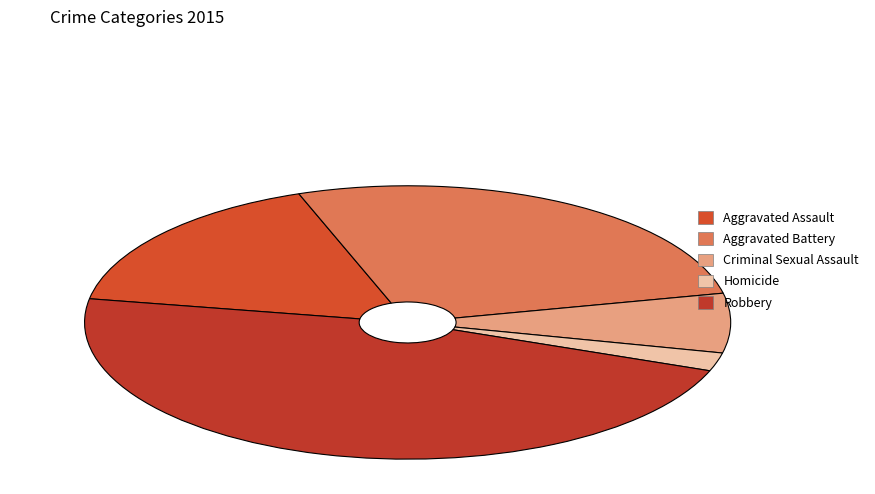

Rank the categories by value from highest to lowest.

Robbery, Aggravated Battery, Aggravated Assault, Criminal Sexual Assault, Homicide